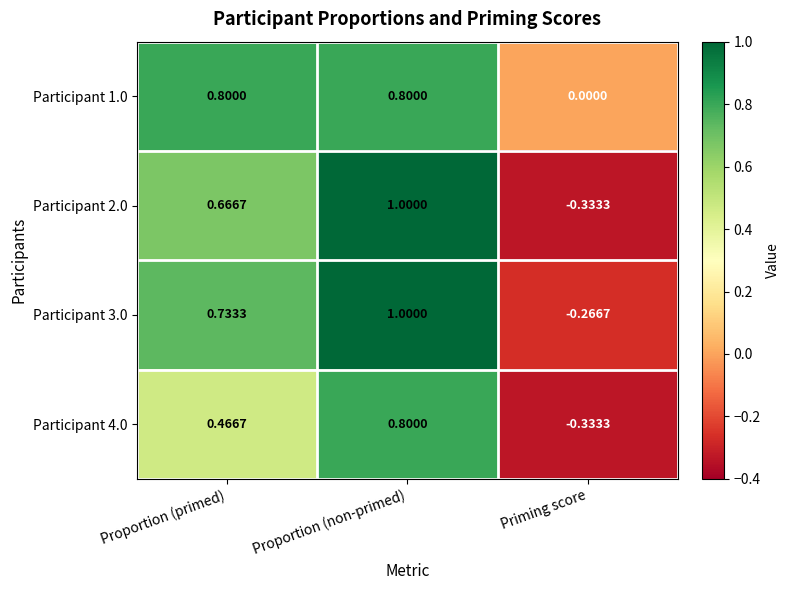

List the labels in order of Participant 2.0 value, smallest first.

Priming score, Proportion (primed), Proportion (non-primed)